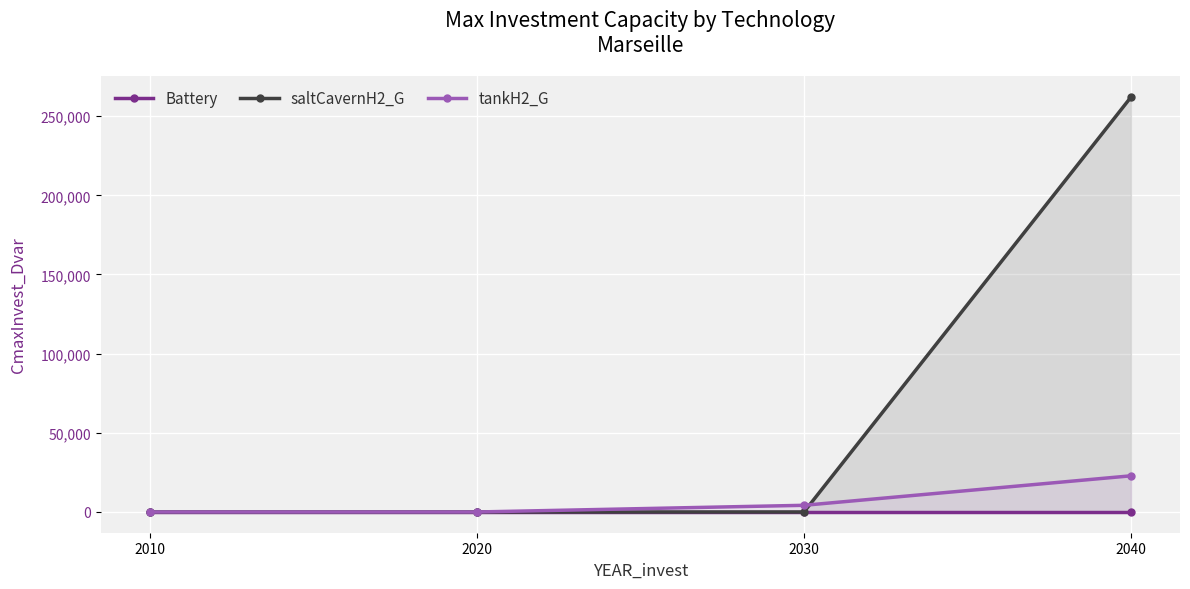

Reading right to left, extract all data points from this chart.

Battery: 2040=0.0	2030=0.0	2020=0.0	2010=0.0
saltCavernH2_G: 2040=262021.3	2030=0.0	2020=0.0	2010=0.0
tankH2_G: 2040=22841.3	2030=4216.5	2020=0.0	2010=0.0